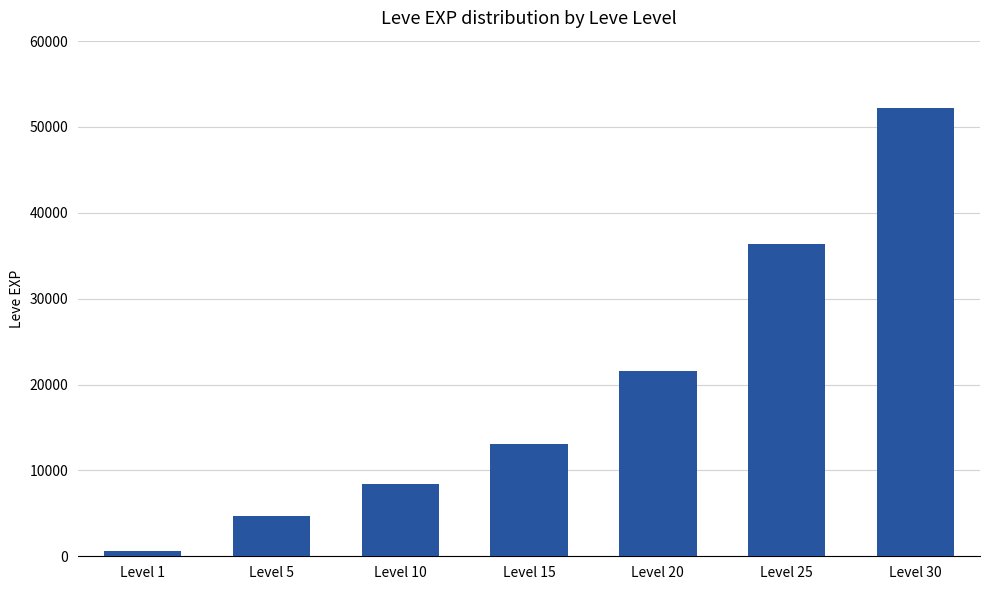

Reading left to right, transcribe all the data shown in this chart.

Level 1=630	Level 5=4660	Level 10=8430	Level 15=13040	Level 20=21600	Level 25=36390	Level 30=52220